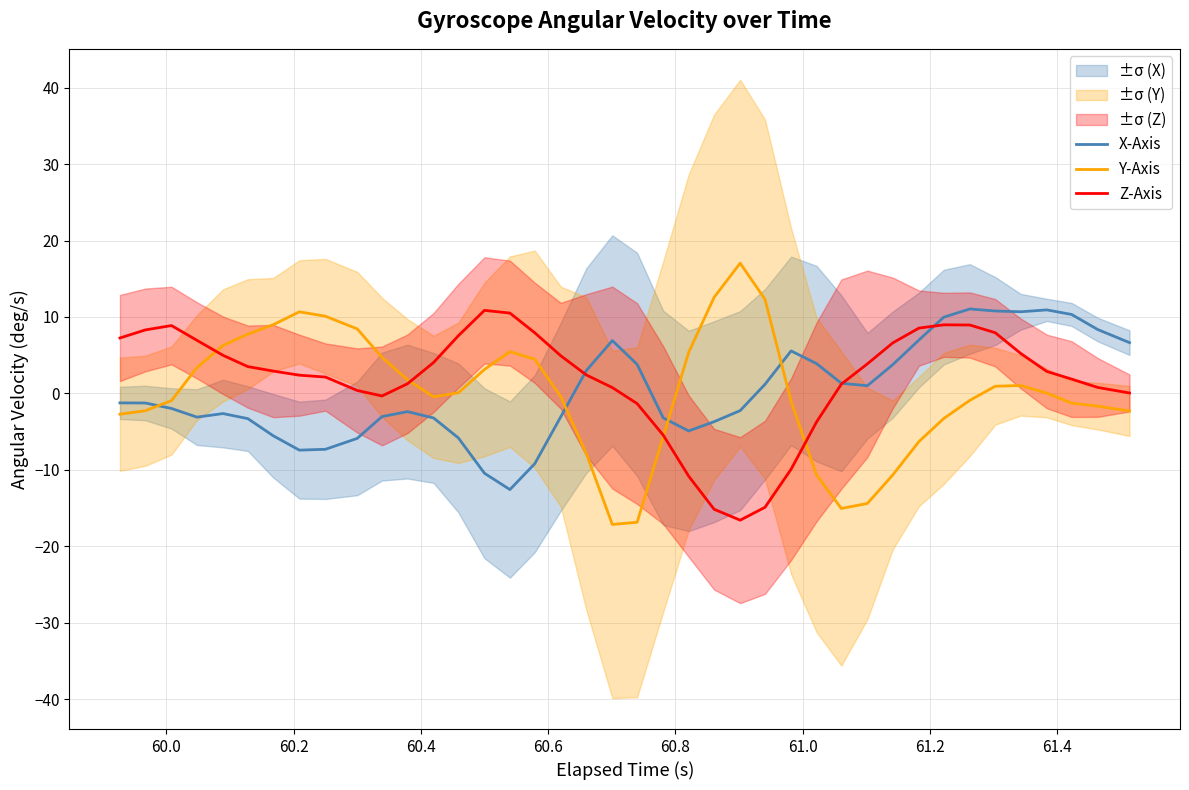

Does the chart display data point markers on the line(s)?

No